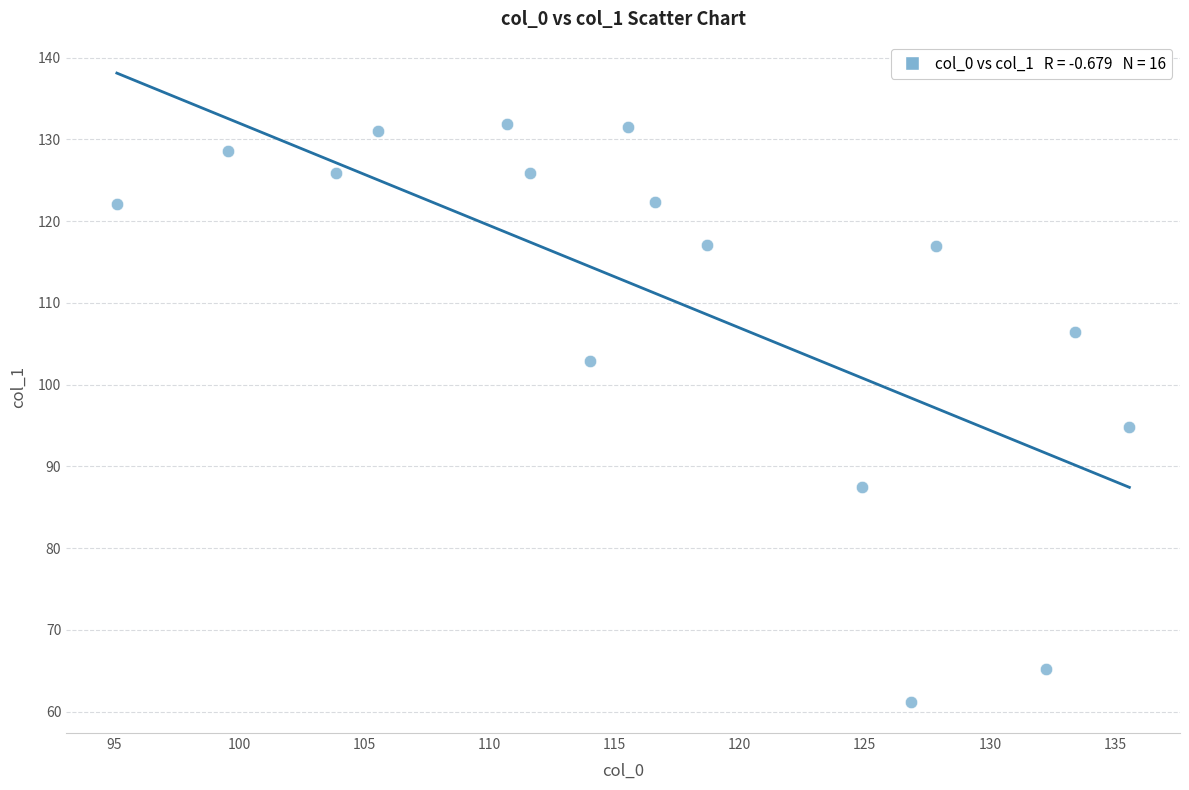

What Y value in the scatter plot is closest to 96?

94.8